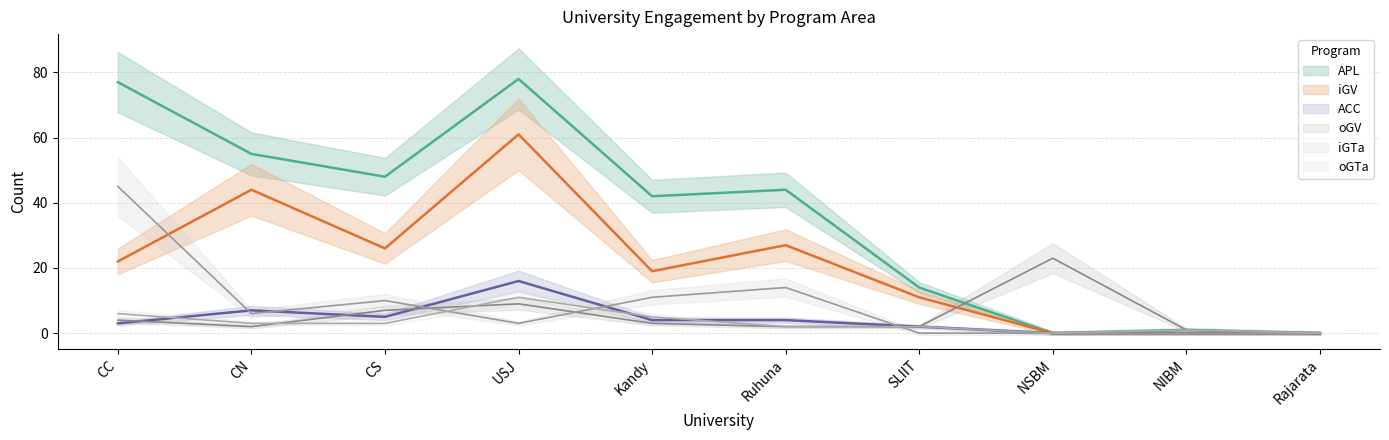

What is the sum of all oGTa values?

33